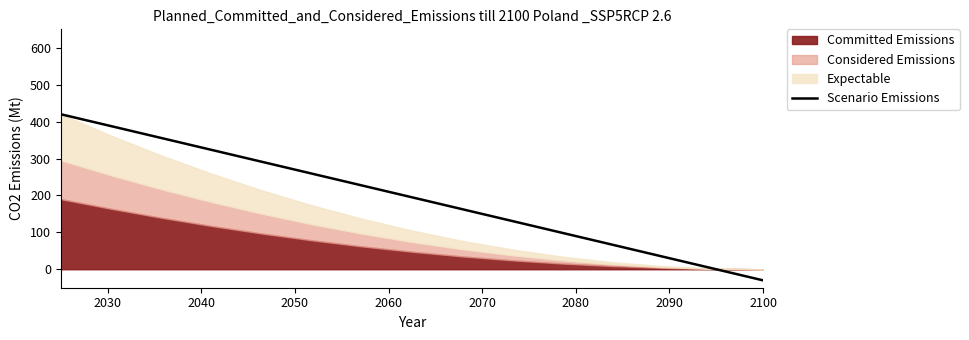

True or false: the data shows 361.5 at 2090.

False